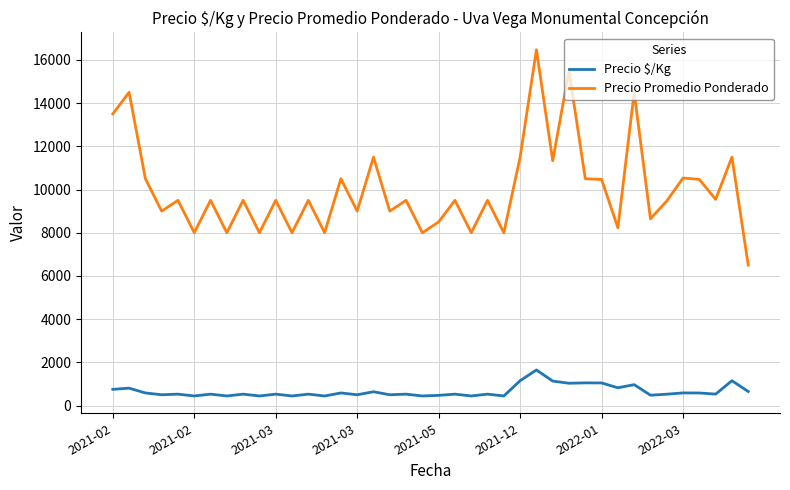

What is the maximum value shown in the chart?

16471